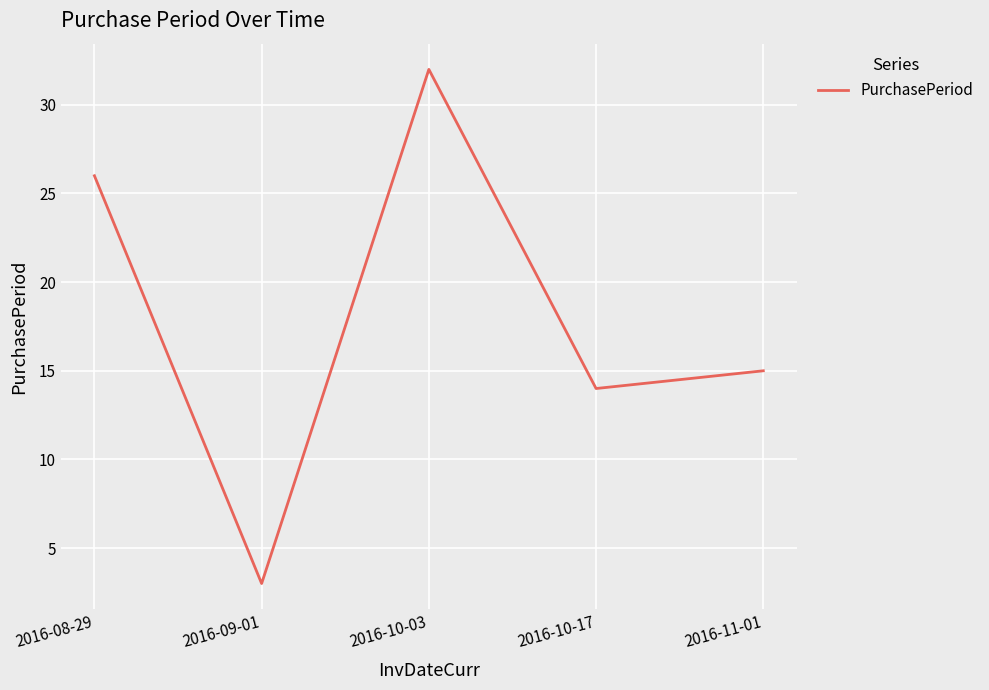

Reading right to left, transcribe all the data shown in this chart.

15	14	32	3	26